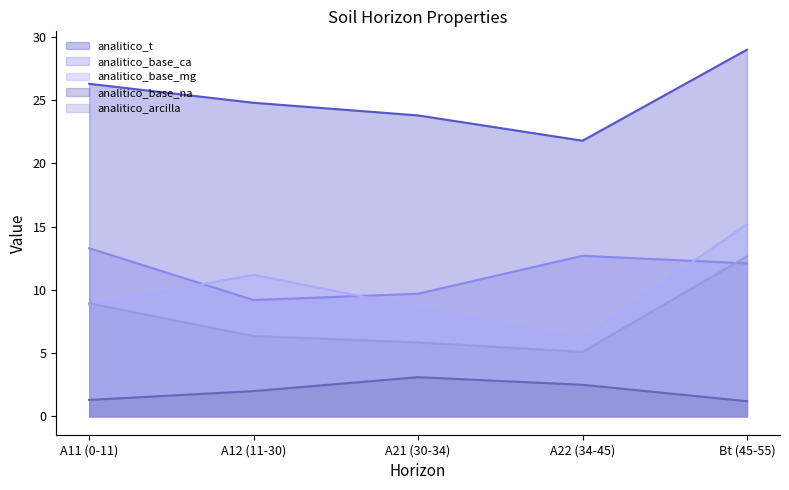

What is the approximate value of analitico_base_mg at A11 (0-11)?

8.8